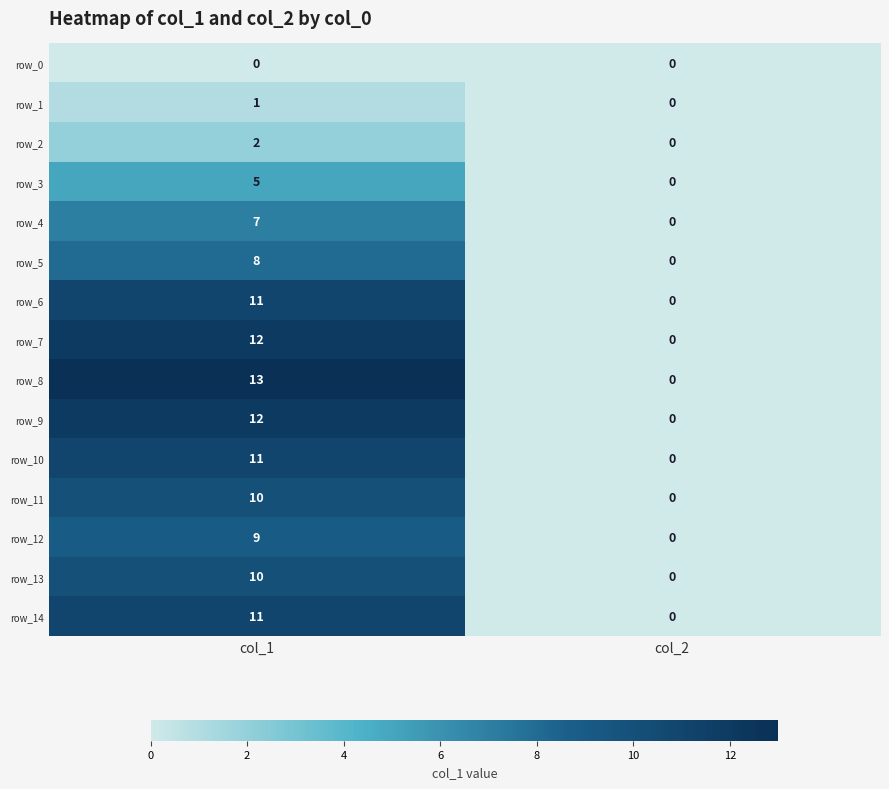

At which category does the chart reach its peak across all series?

col_1